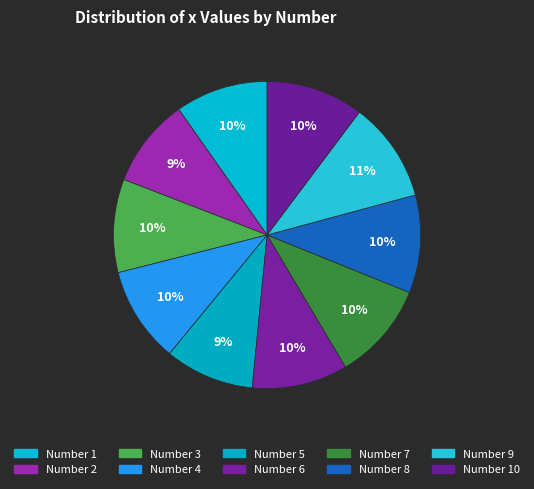

How many slices are in this pie chart?

10